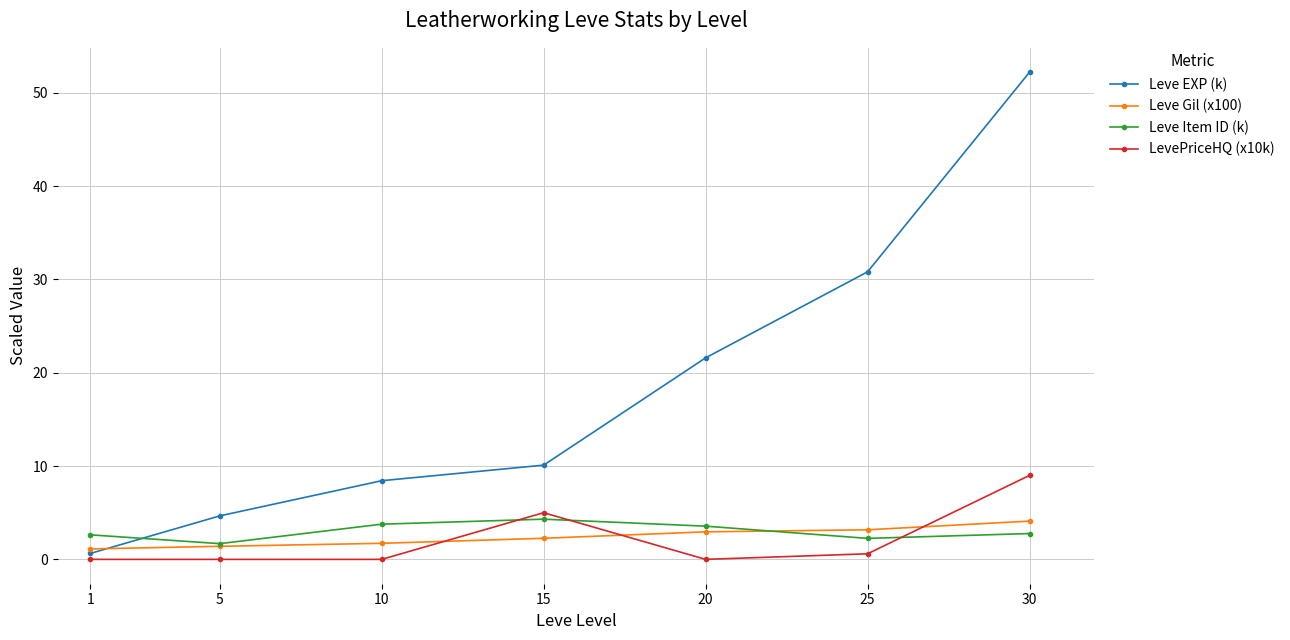

Where is the first local minimum for Leve Item ID (k)?

5